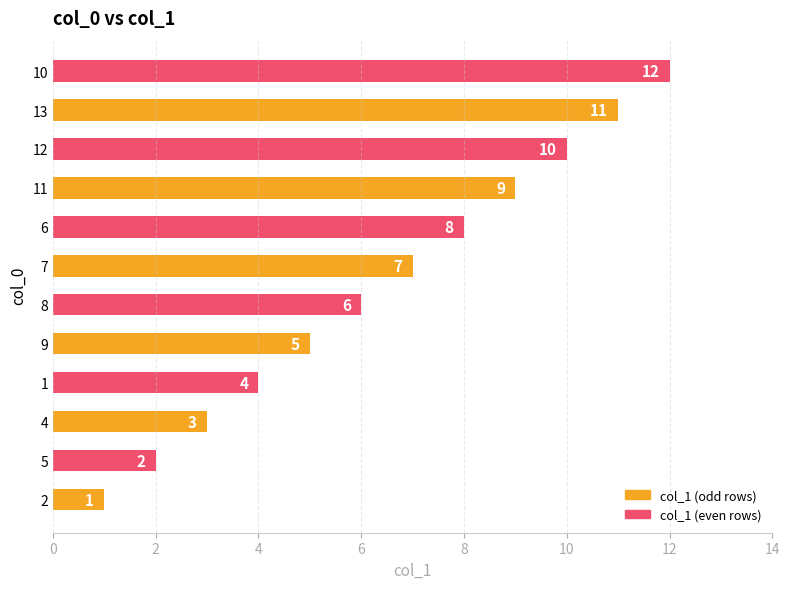

Is it true that the value at 7 is 7?

True